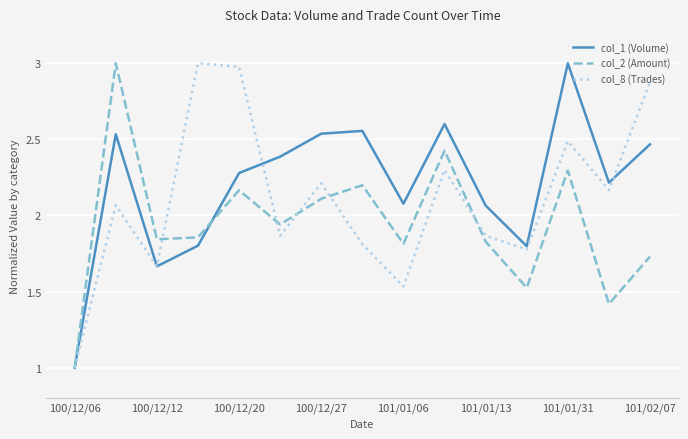

What is the smallest value displayed?

1.0